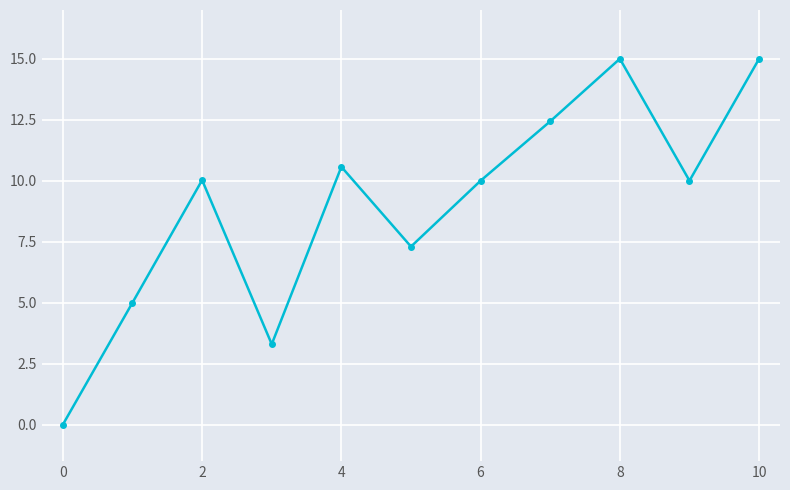

What is the value of the 9th point from the left?

15.0